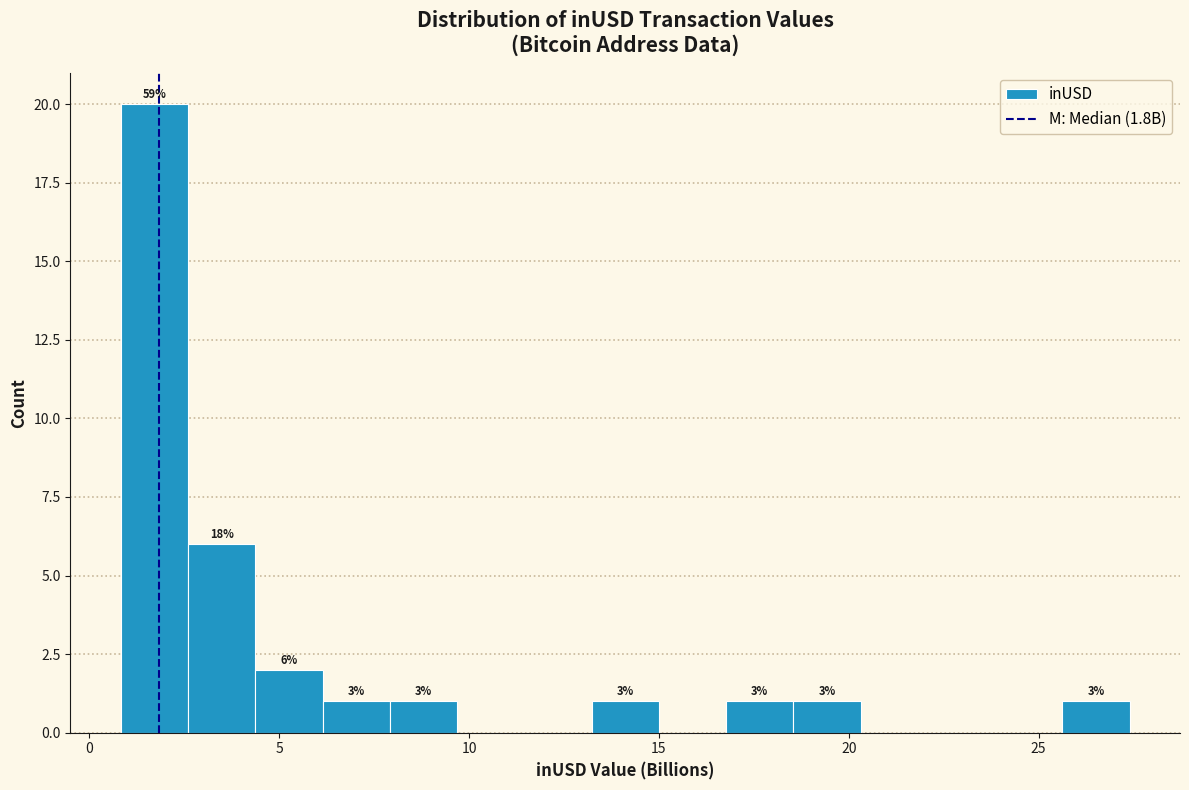

Read against the x-axis, roughly where is the centre of the tallest bar?

1.5